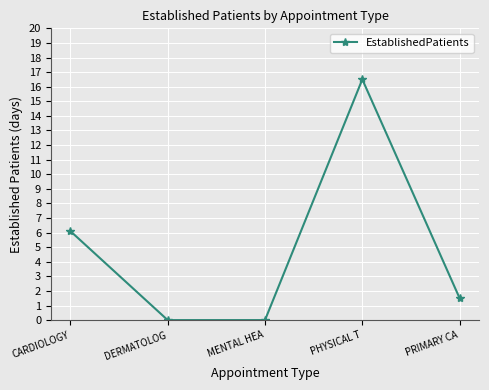

The value at PHYSICAL T is 3.6. True or false?

False